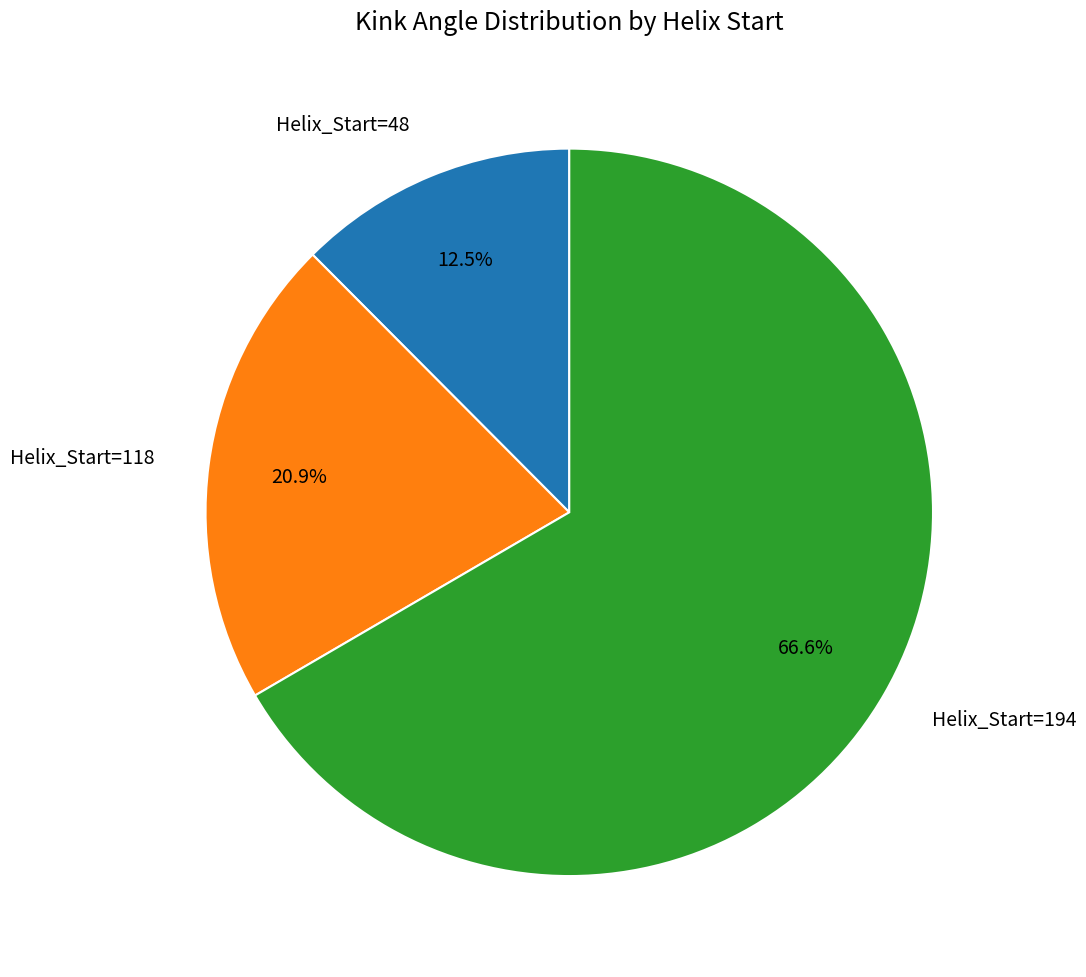

To the nearest percent, what percentage of the pie is Helix_Start=194?

67%